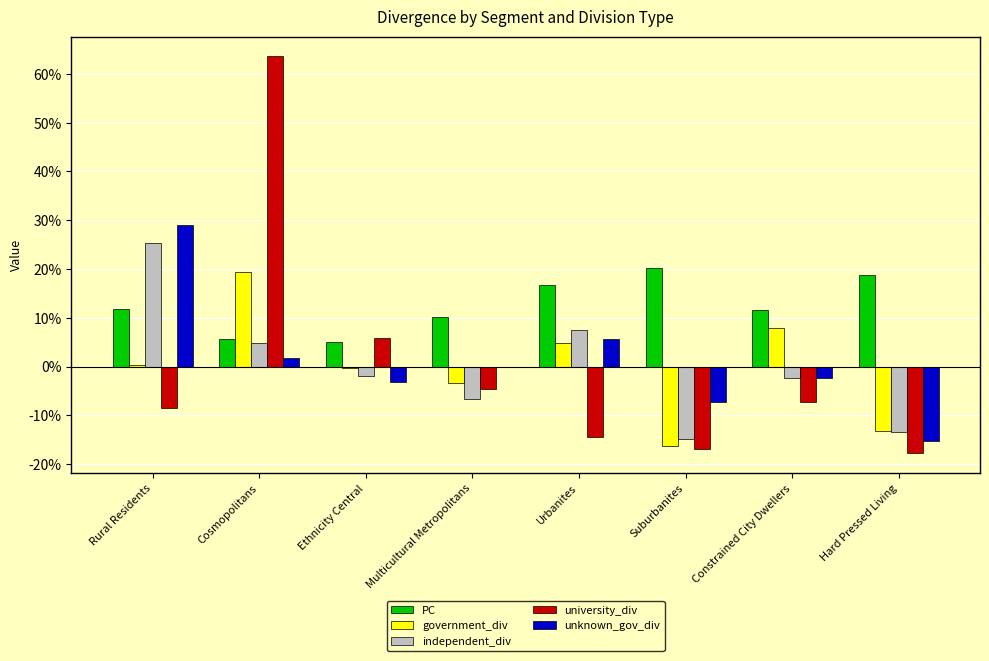

What is the sum of the government_div values at Urbanites and Multicultural Metropolitans?

1.5